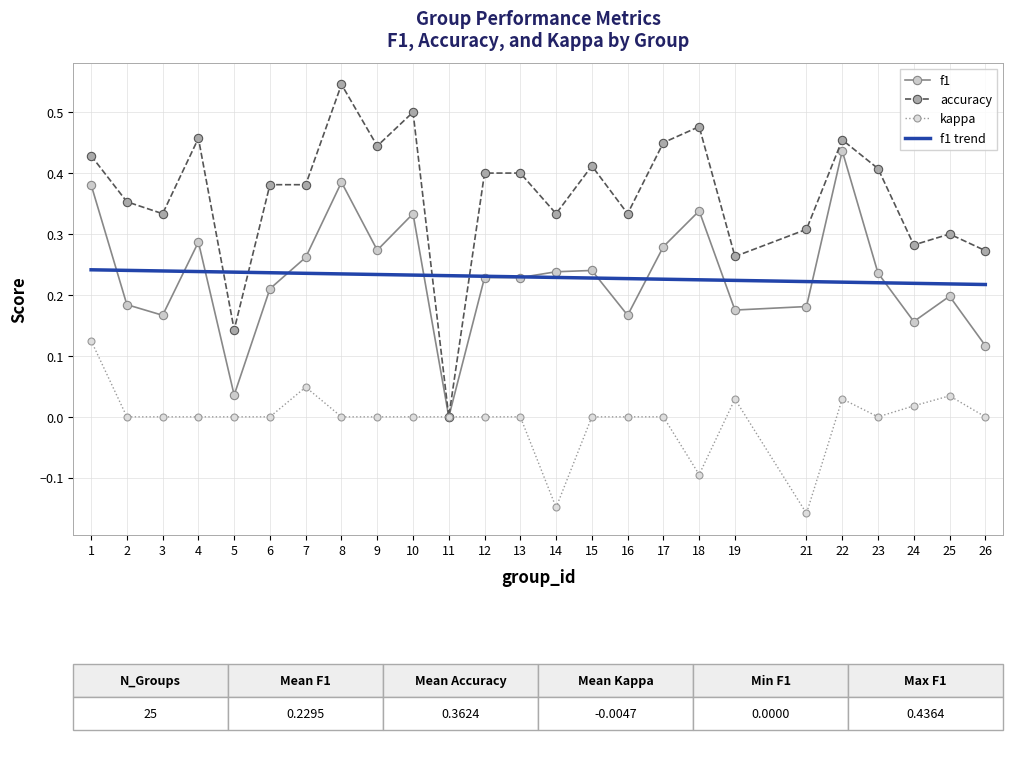

Is the value of accuracy at 1 greater than the value of f1 trend at 25?

Yes